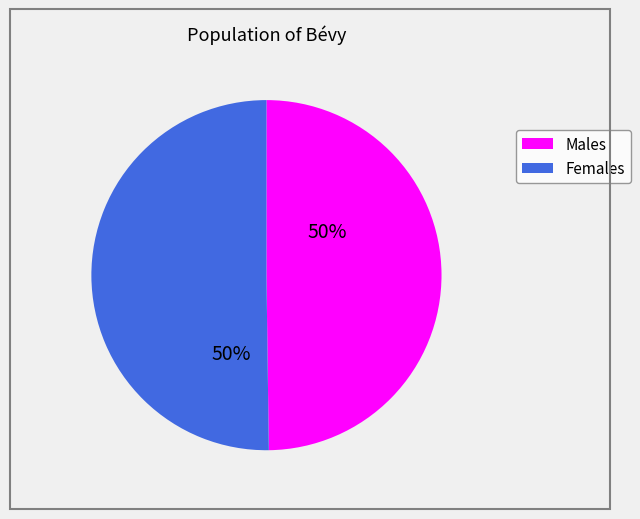

To the nearest percent, what is the average slice percentage?

50%